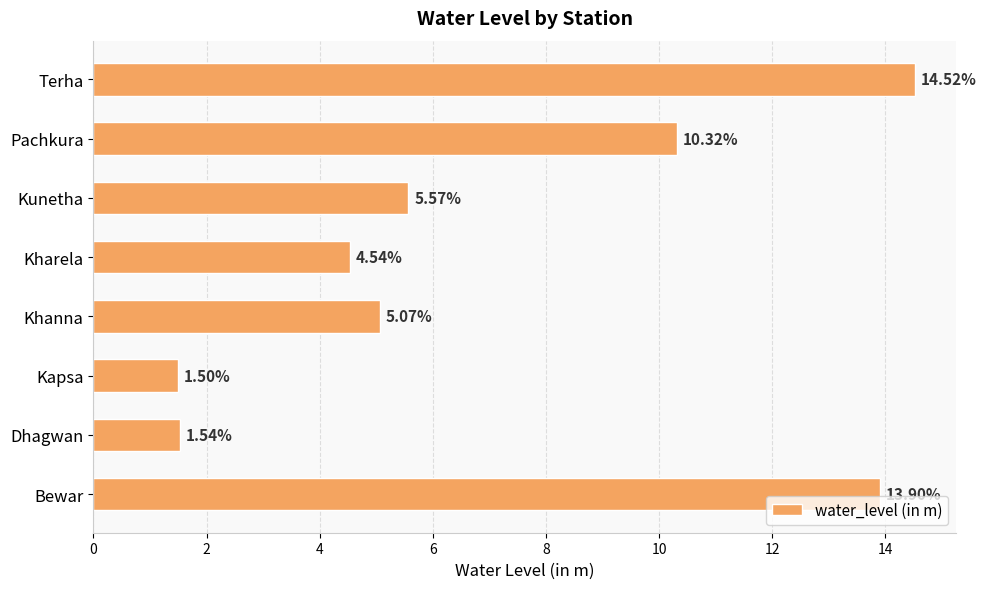

Approximately how many times larger is the value at Kunetha compared to Pachkura?

0.5